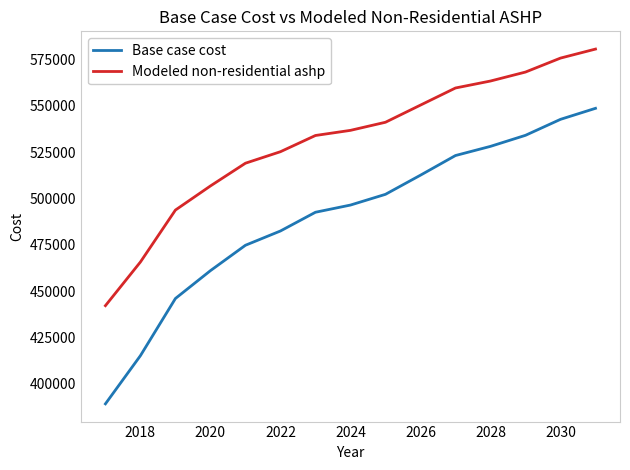

True or false: Base case cost and Modeled non-residential ashp cross at least once.

False